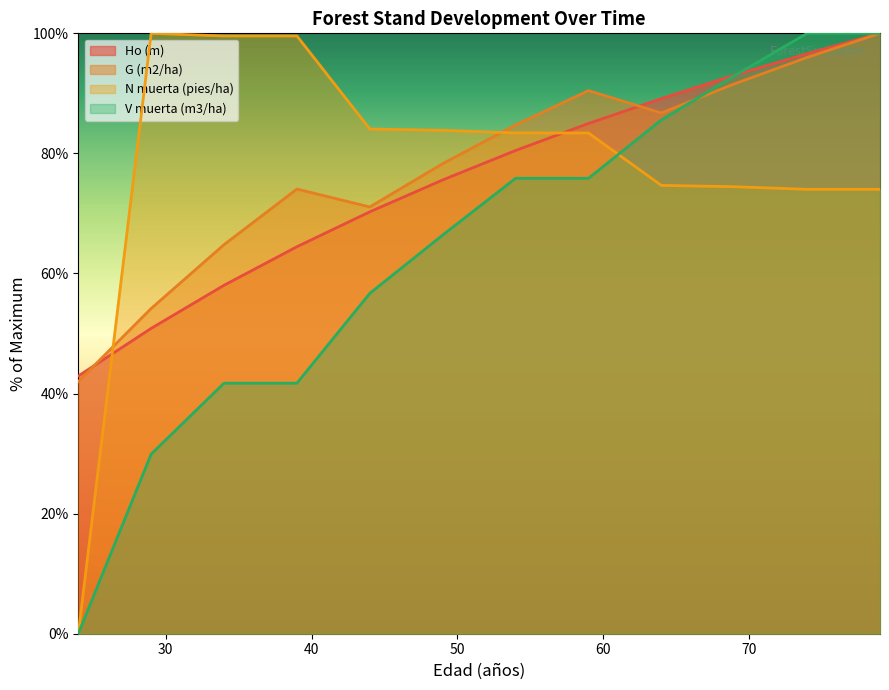

How many positive values does the V muerta (m3/ha) series have?

11